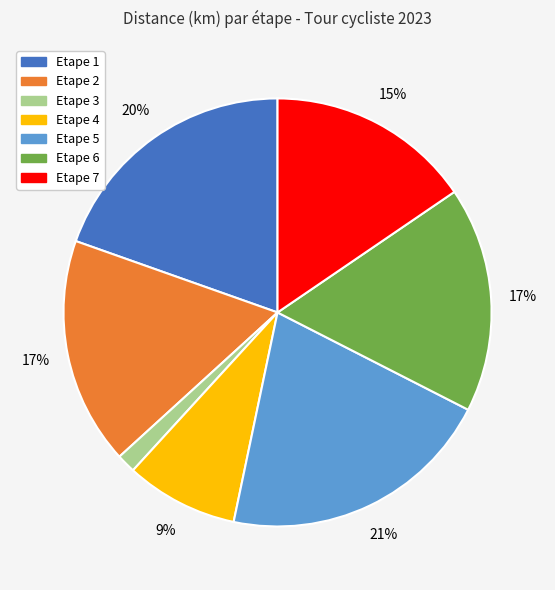

Which slice is the smallest?

Etape 3